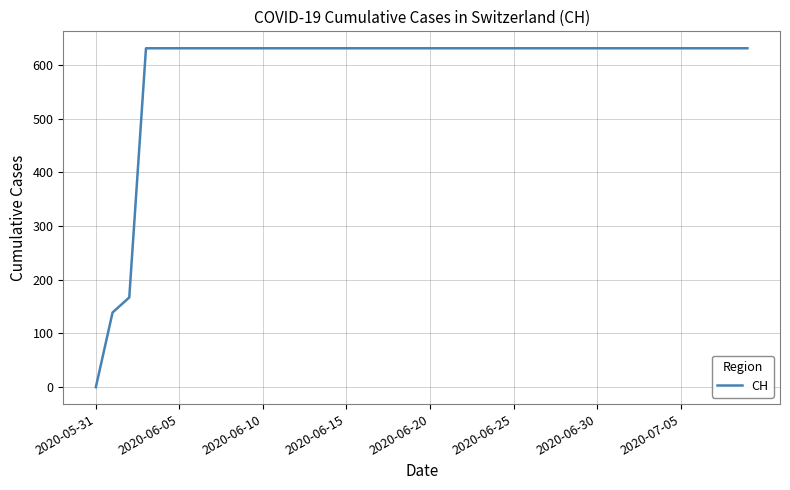

What is the maximum value shown in the chart?

631